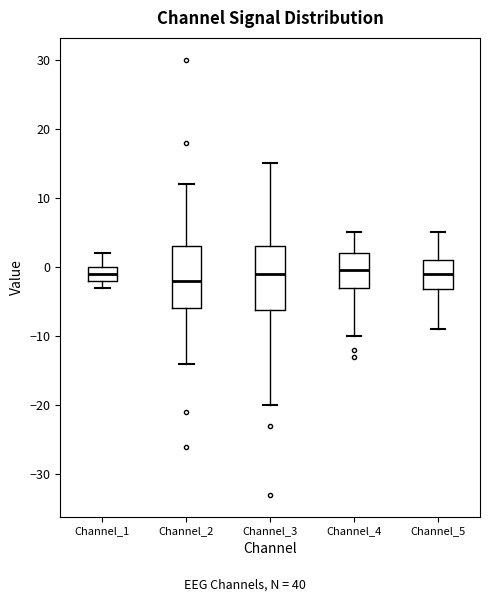

Which box has the lowest median line?

Channel_2